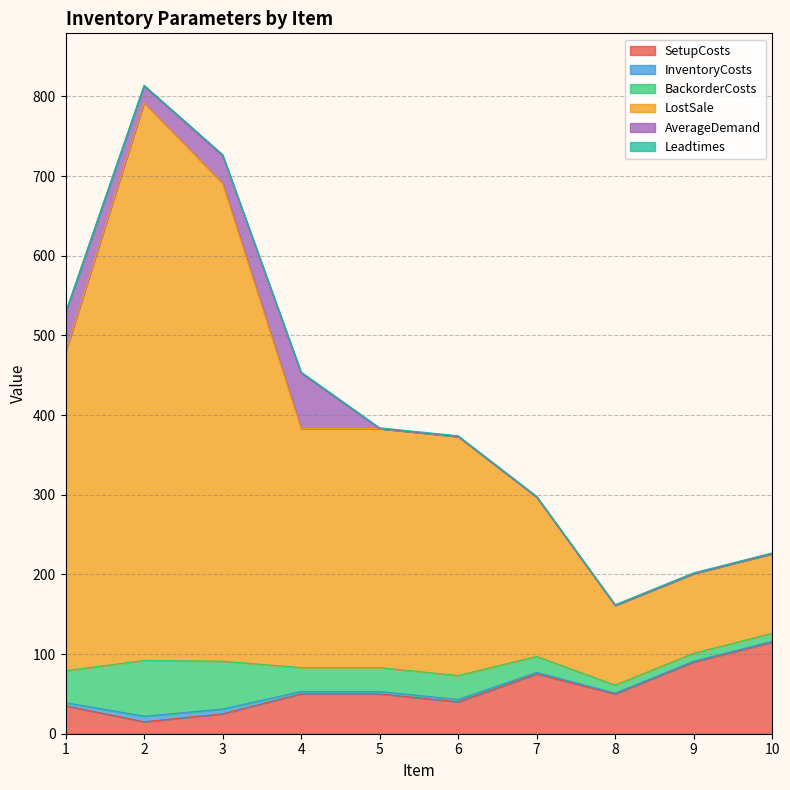

At which label does SetupCosts reach its peak?

10